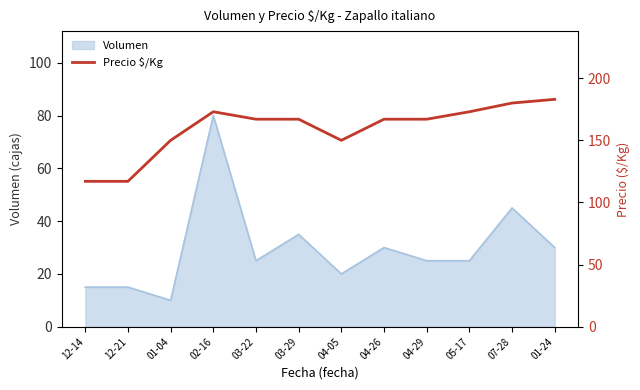

At which category does the data reach its first local valley?

04-05